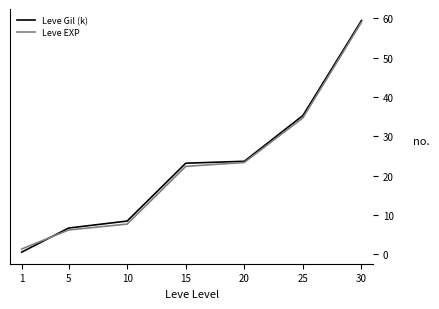

What is the total value across all series at 5?

12.8